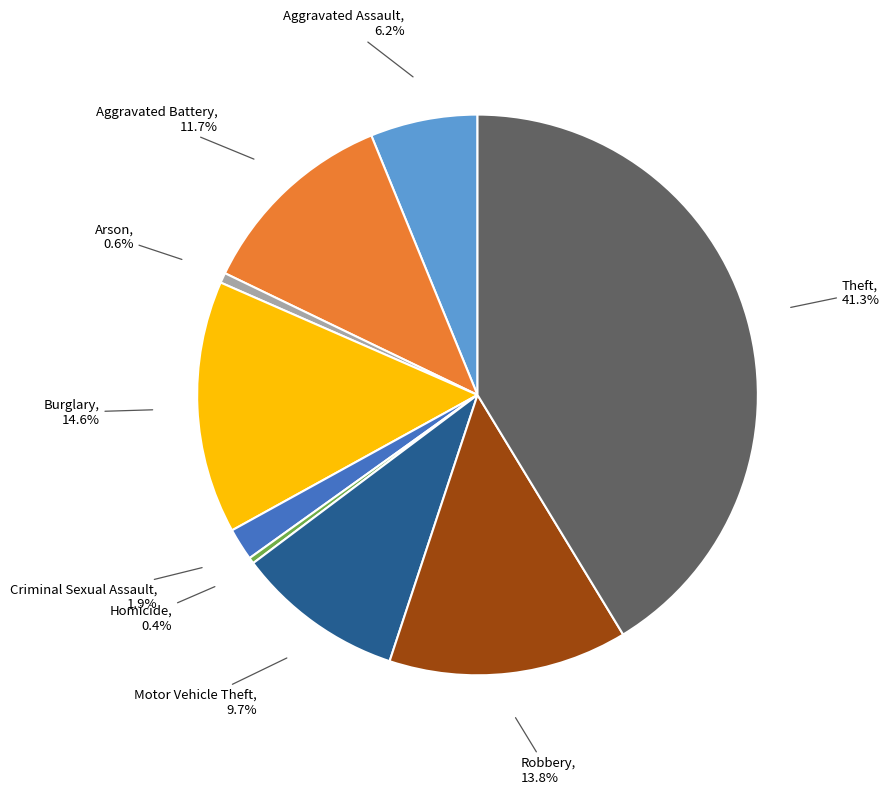

To the nearest percent, what is the average slice percentage?

11%